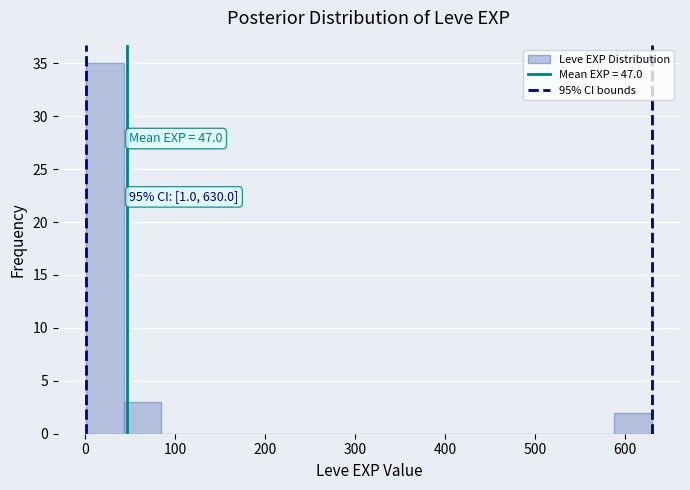

Over which range of the x-axis is the bar tallest?

0 to 40